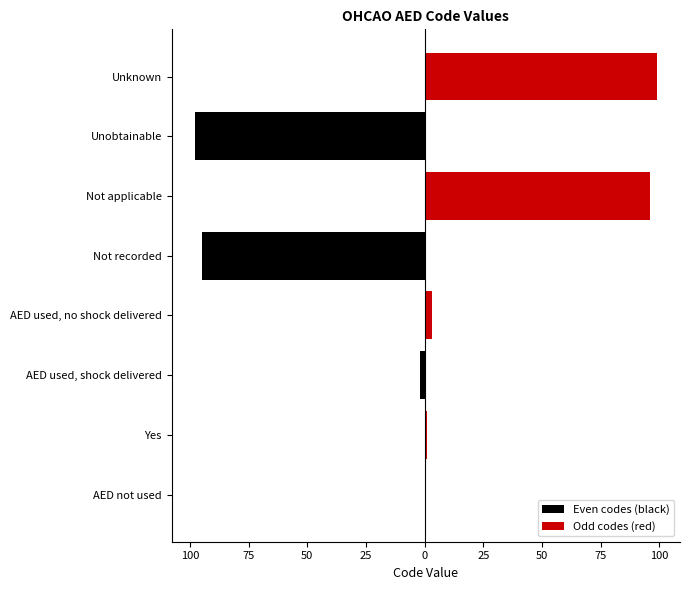

What is the total value across all series at 50?

3